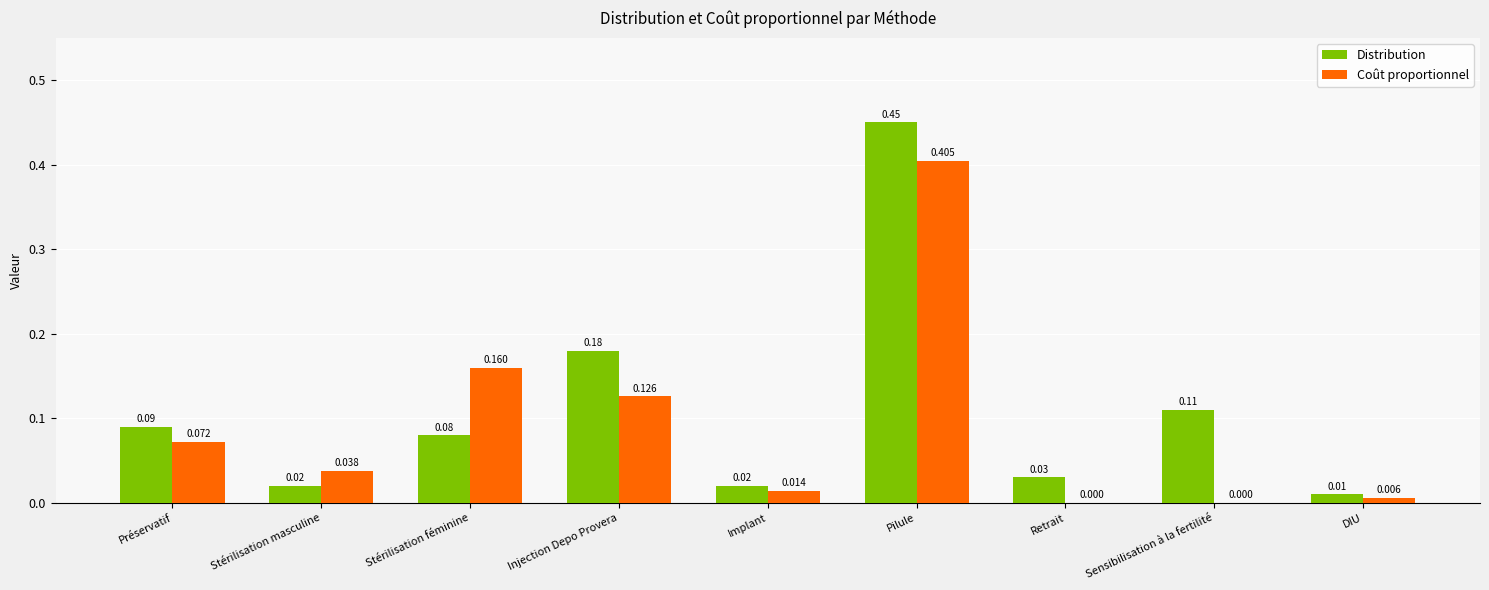

Which series has the largest range (max minus min)?

Distribution